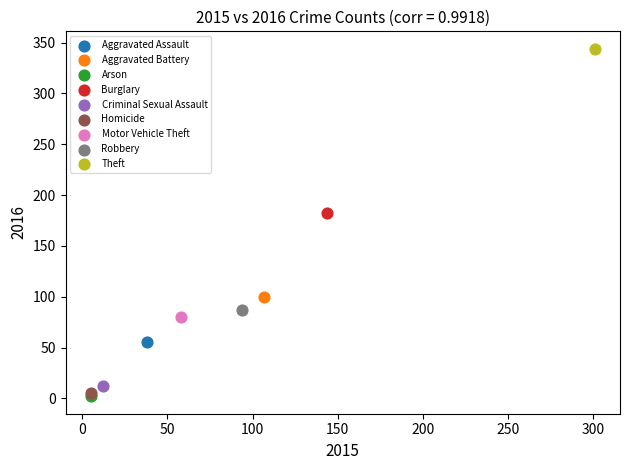

What are all the series names shown in the legend?

Aggravated Assault, Aggravated Battery, Arson, Burglary, Criminal Sexual Assault, Homicide, Motor Vehicle Theft, Robbery, Theft